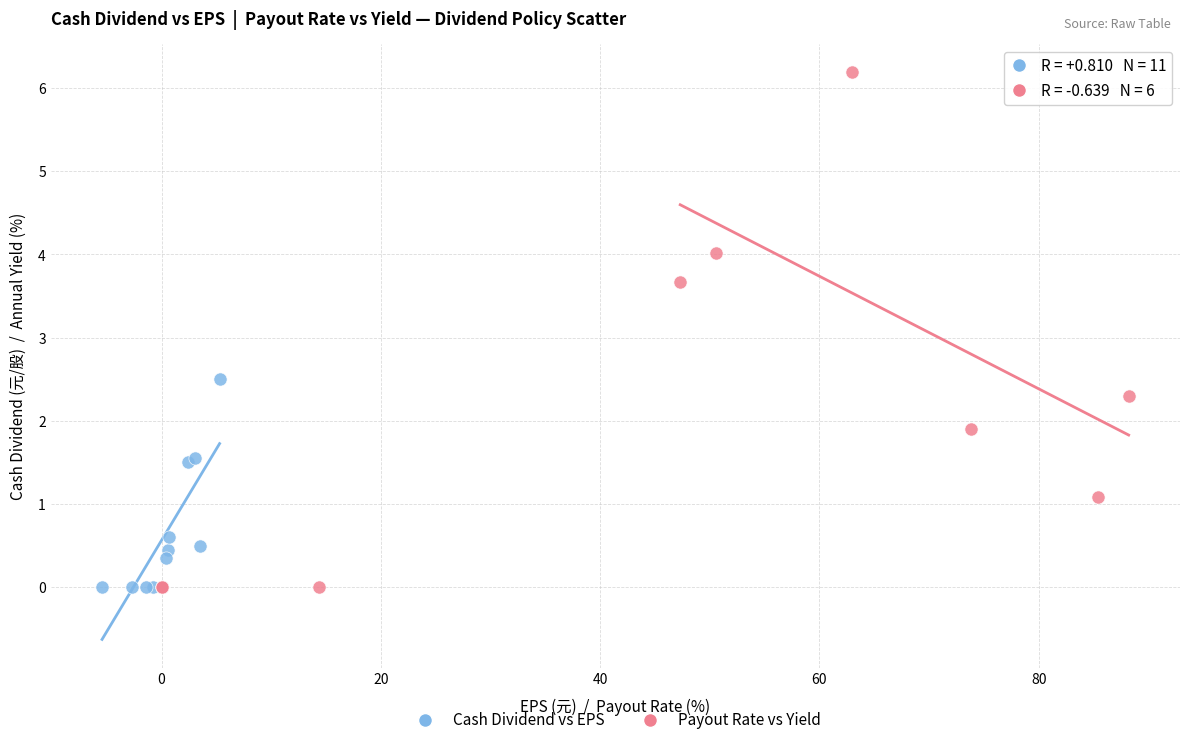

Which series reaches the maximum Y coordinate?

Payout Rate vs Yield